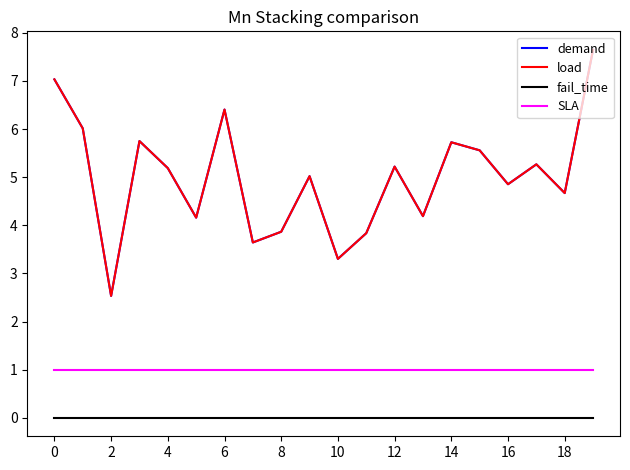

Is this an area chart (filled region under the line)?

No